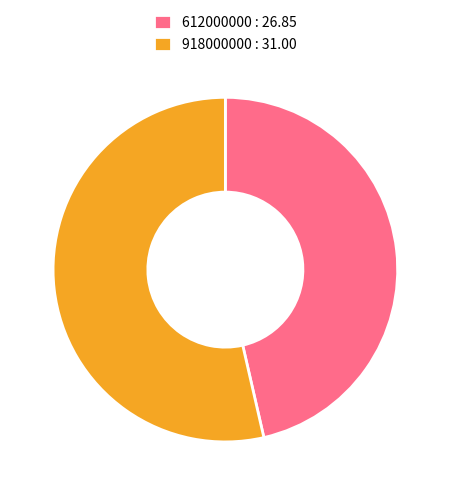

What is the ratio of the value at 918000000 to the value at 612000000?

1.2